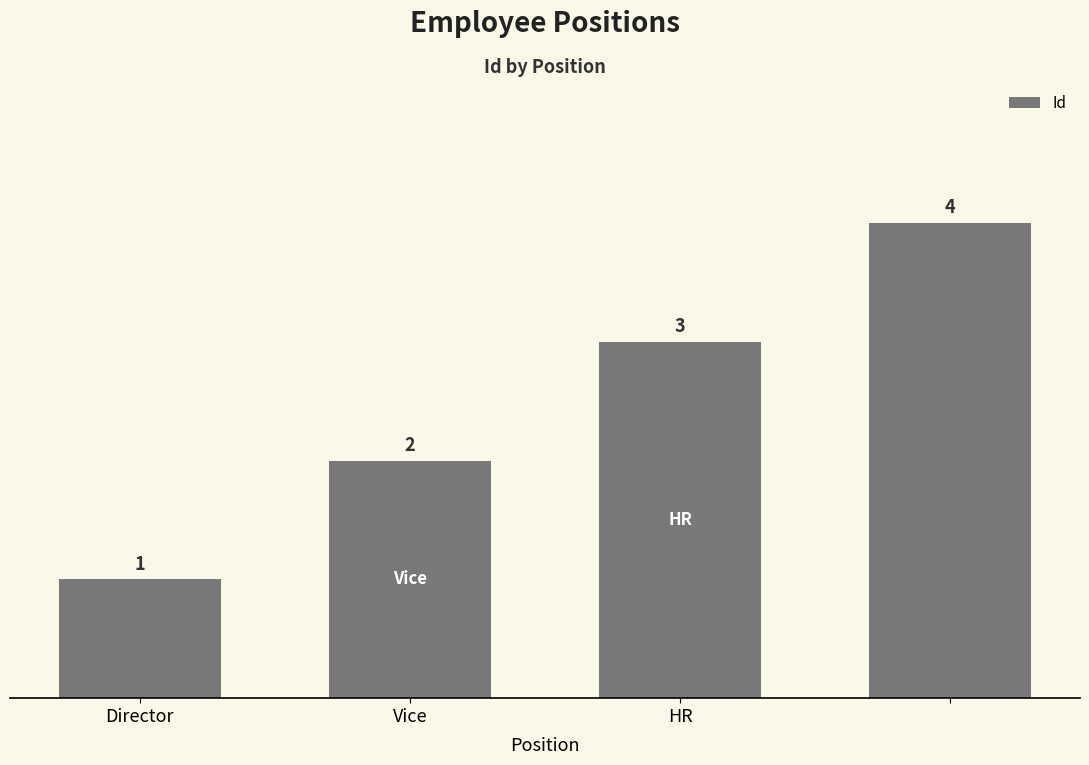

Reading left to right, transcribe all the data shown in this chart.

1	2	3	4